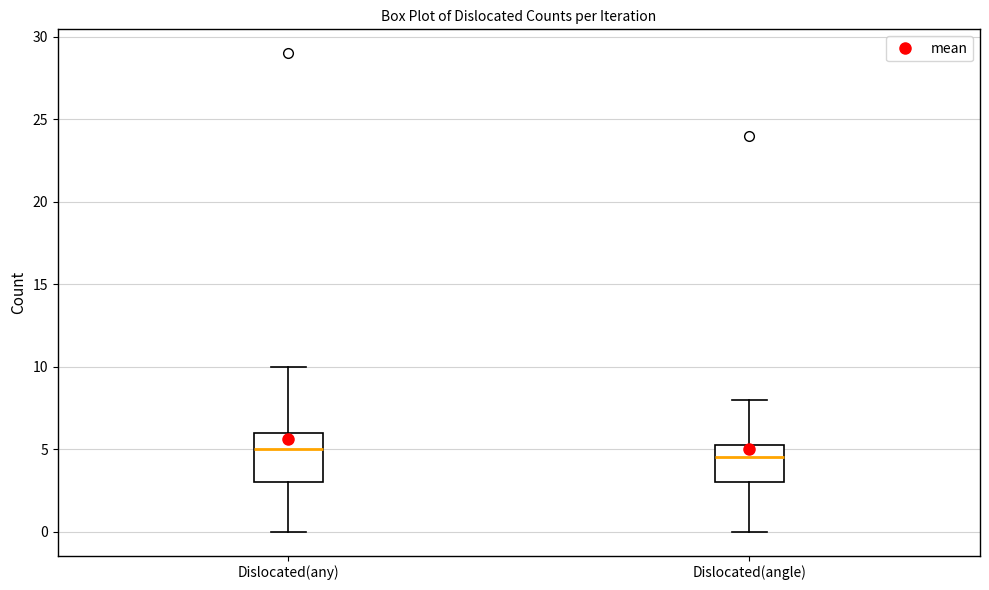

Which box has the lowest median line?

Dislocated(angle)